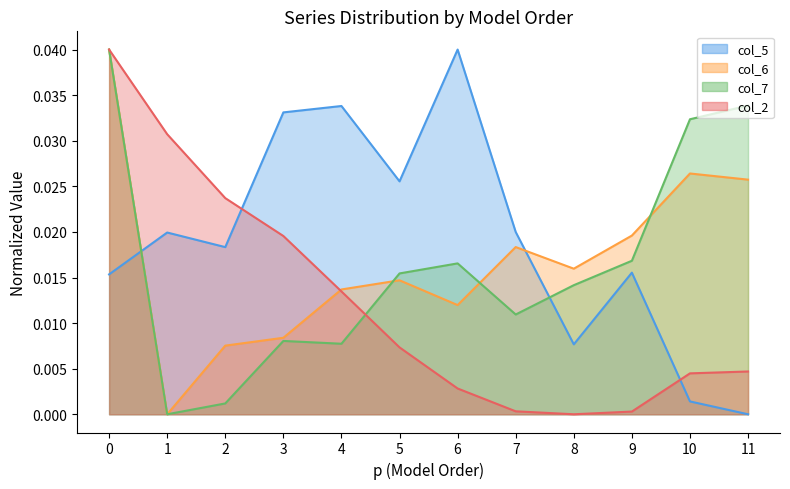

Is it true that col_2 equals 0.0 at 9?

False